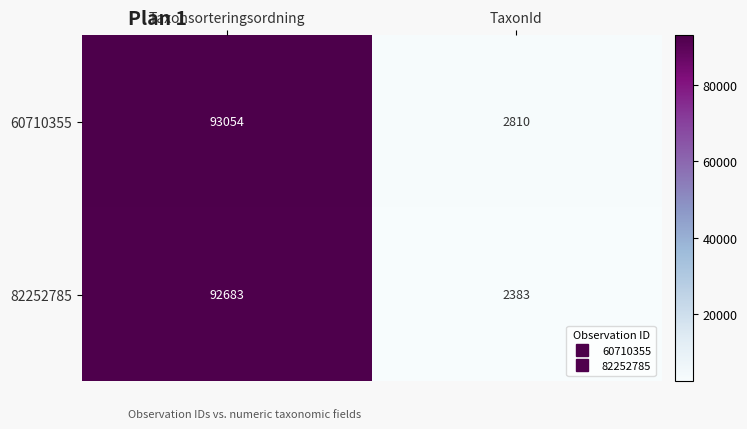

What value does the 60710355 series have at TaxonId?

2810